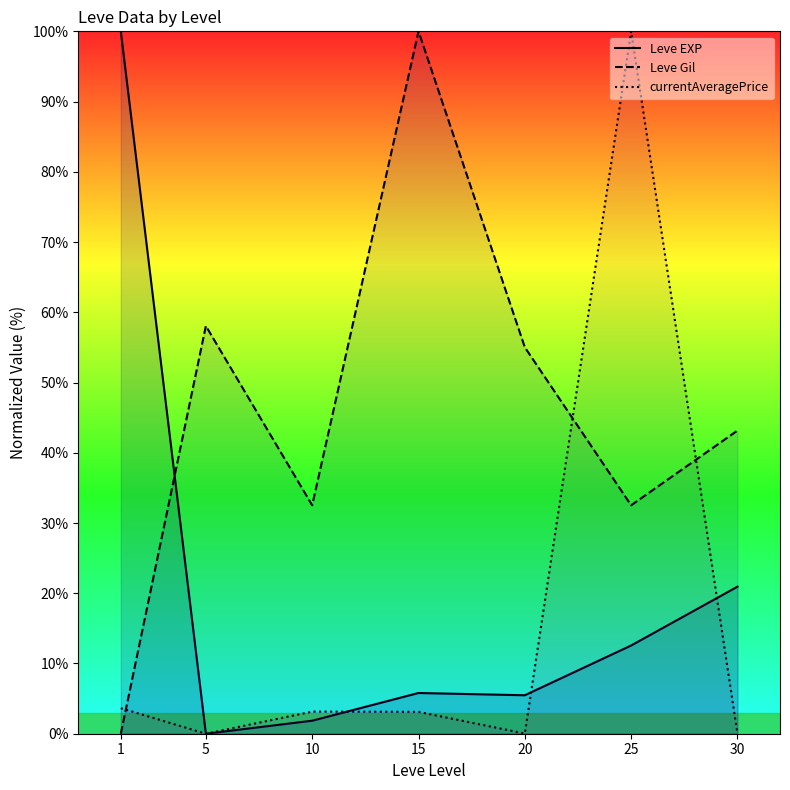

How many values in the currentAveragePrice series exceed 3?

4